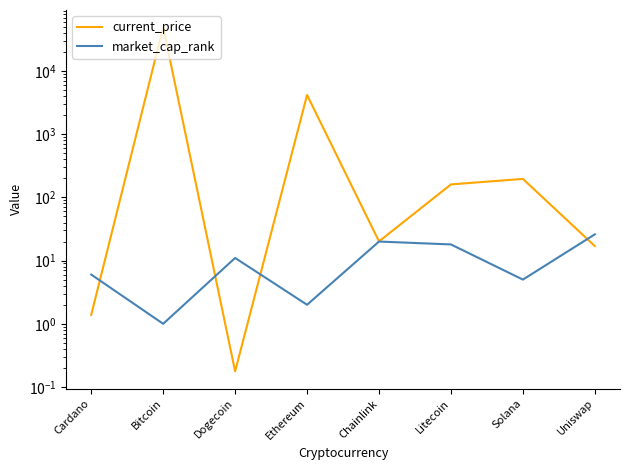

At which category does market_cap_rank reach its first local valley?

Bitcoin